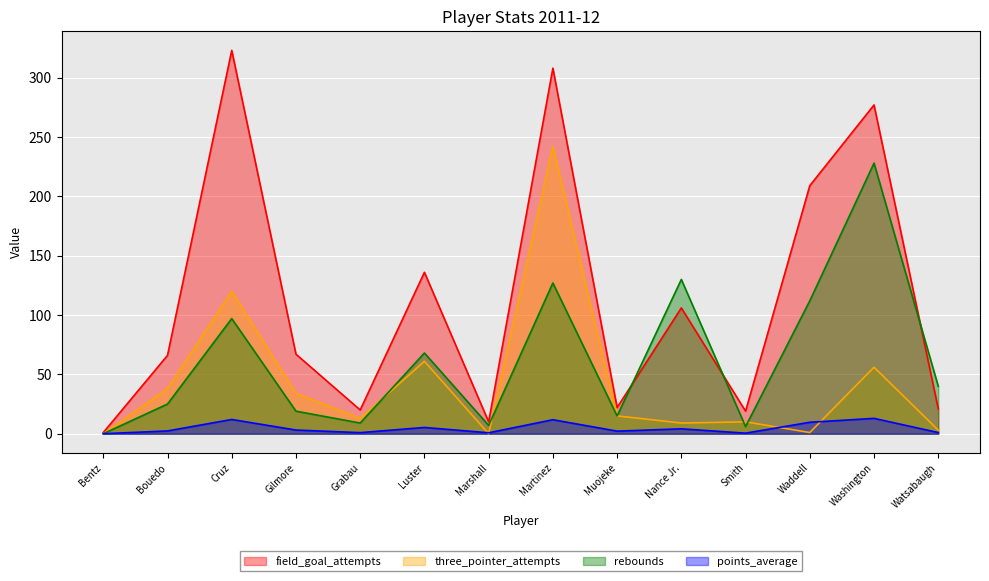

Rank the series by their average value, from lowest to highest.

points_average, three_pointer_attempts, rebounds, field_goal_attempts